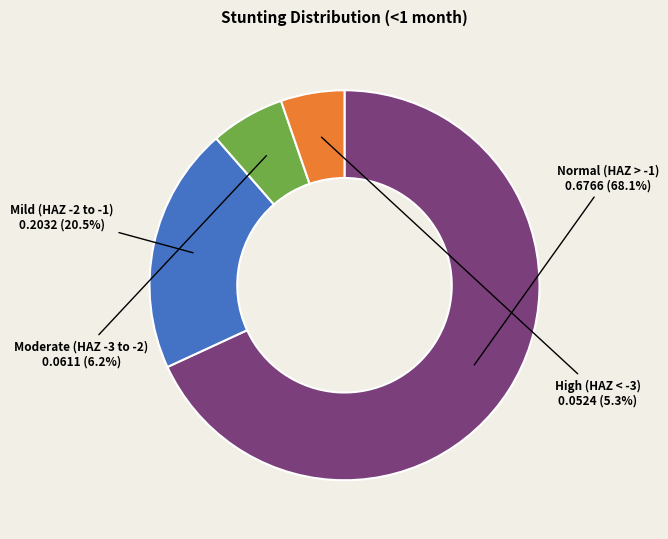

How many slices are in this pie chart?

4